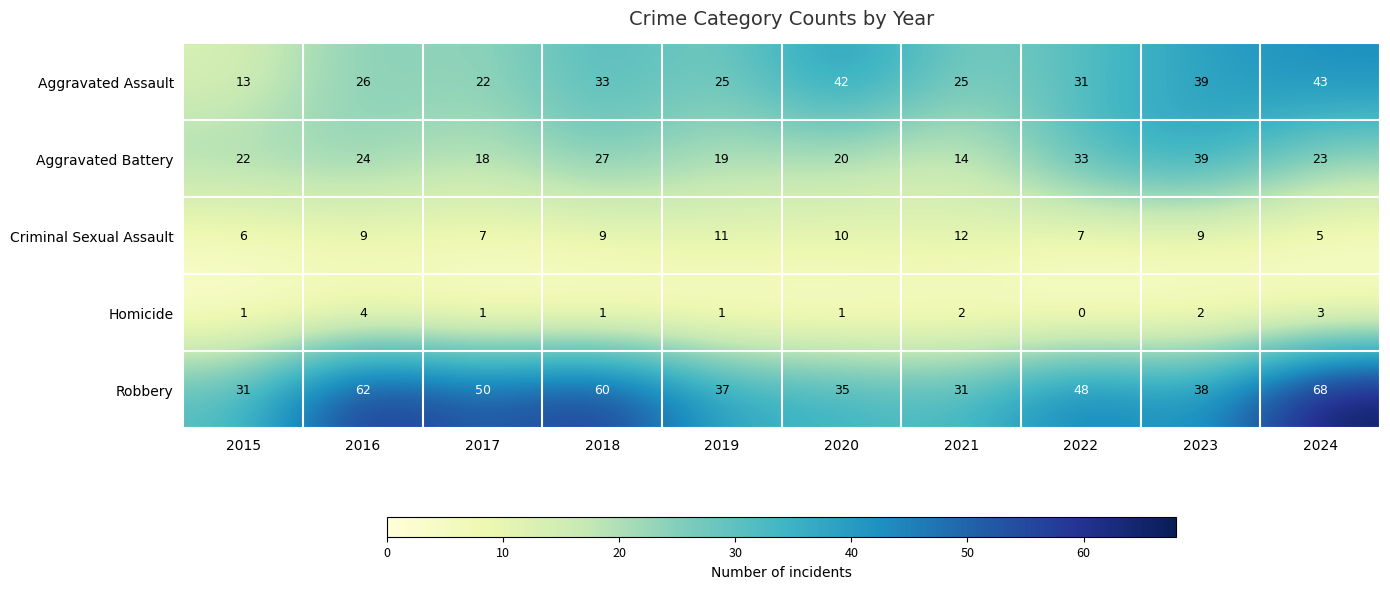

True or false: Aggravated Battery has a value of 9 at 2021.

False